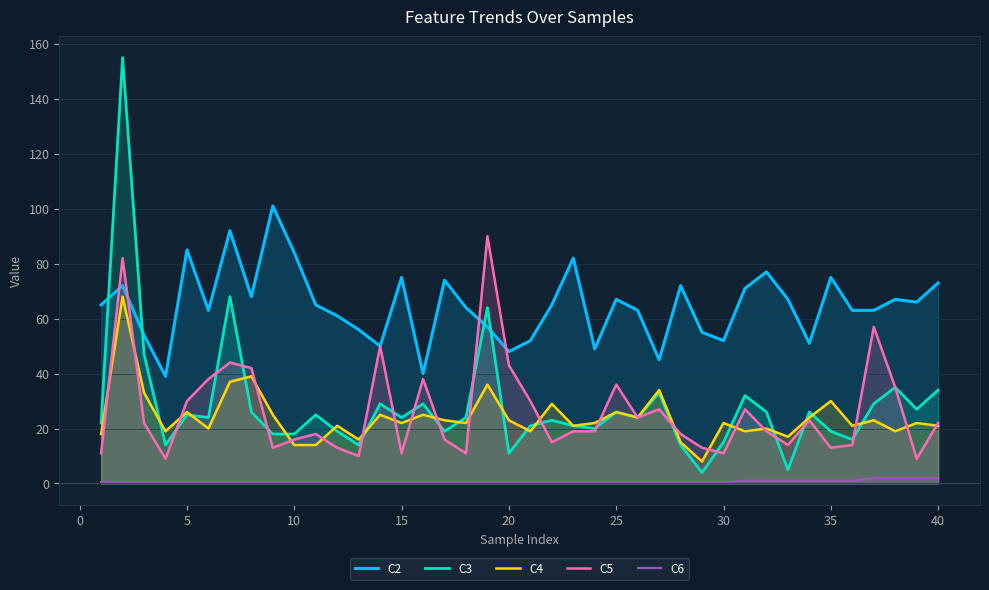

True or false: C2 and C3 cross at least once.

True